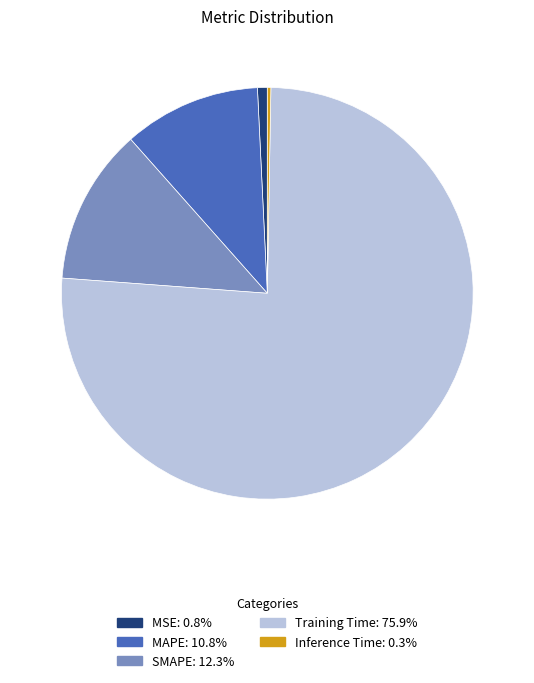

What is the largest slice in the pie chart?

Training Time